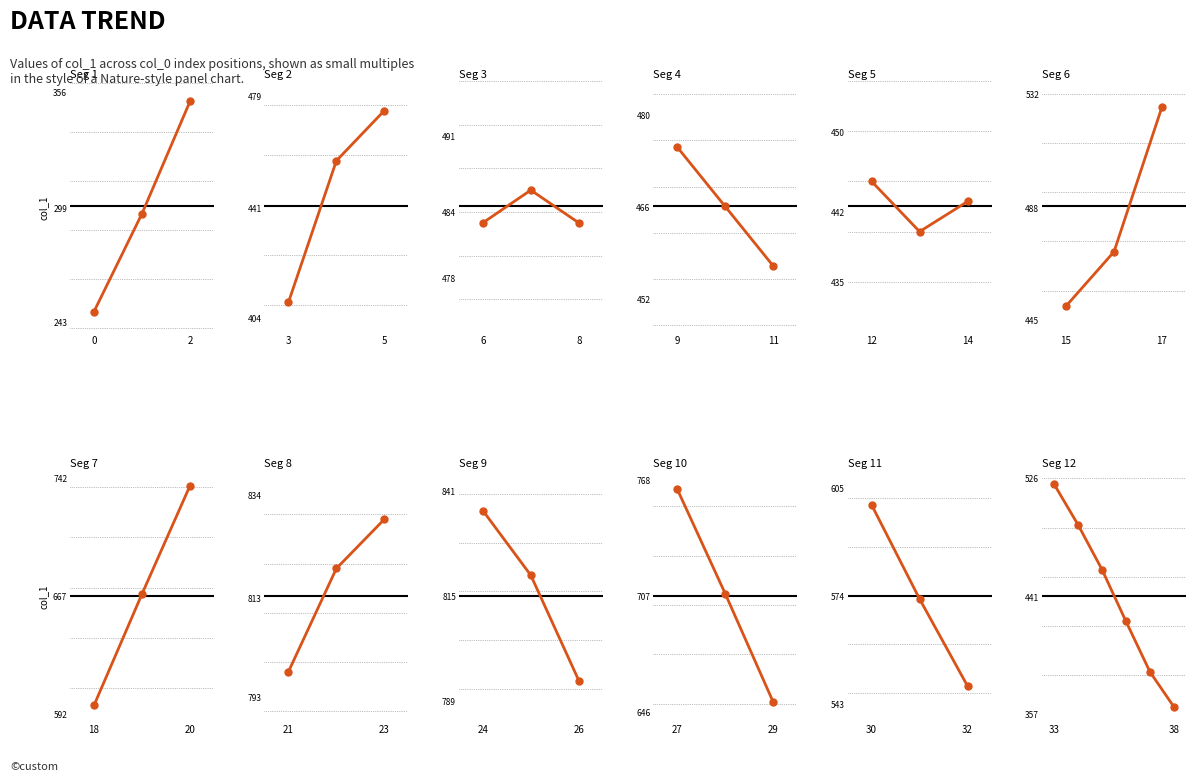

The value at 2 is 351. True or false?

True